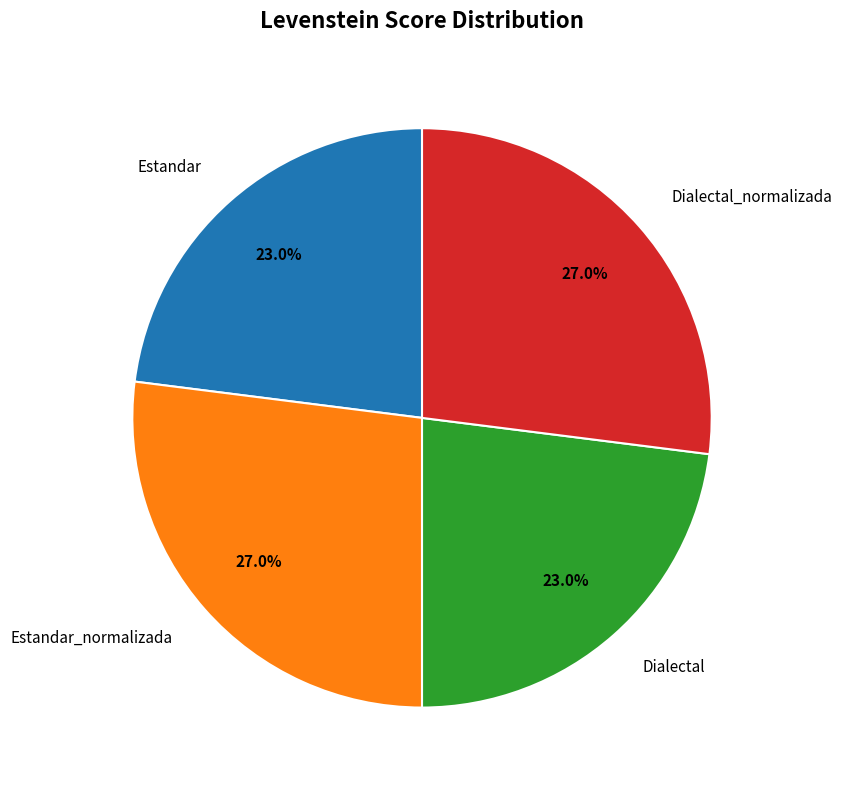

Is Dialectal_normalizada the majority of the pie?

No